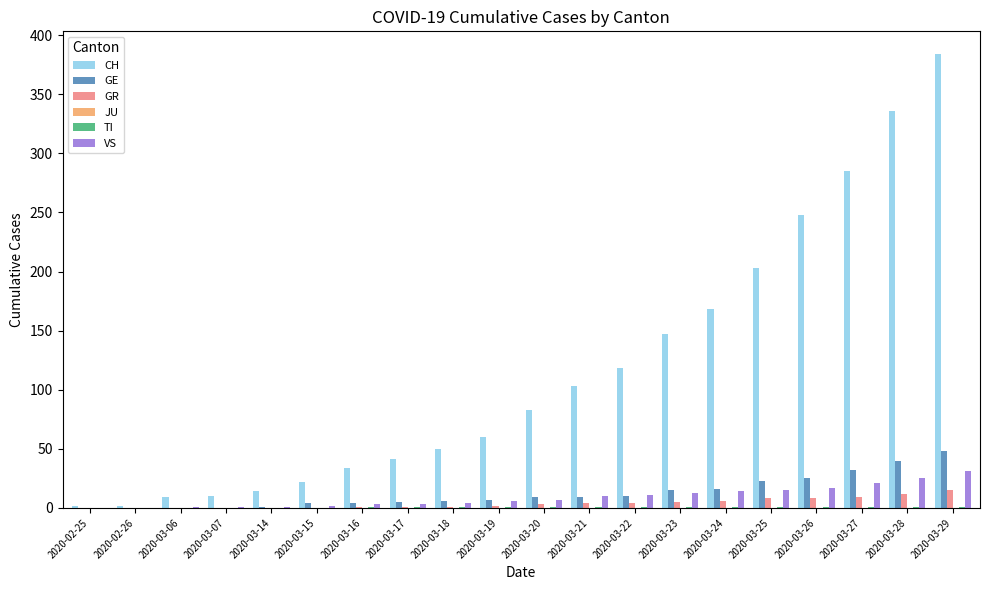

What is the difference between the VS values at 2020-03-27 and 2020-03-25?

6